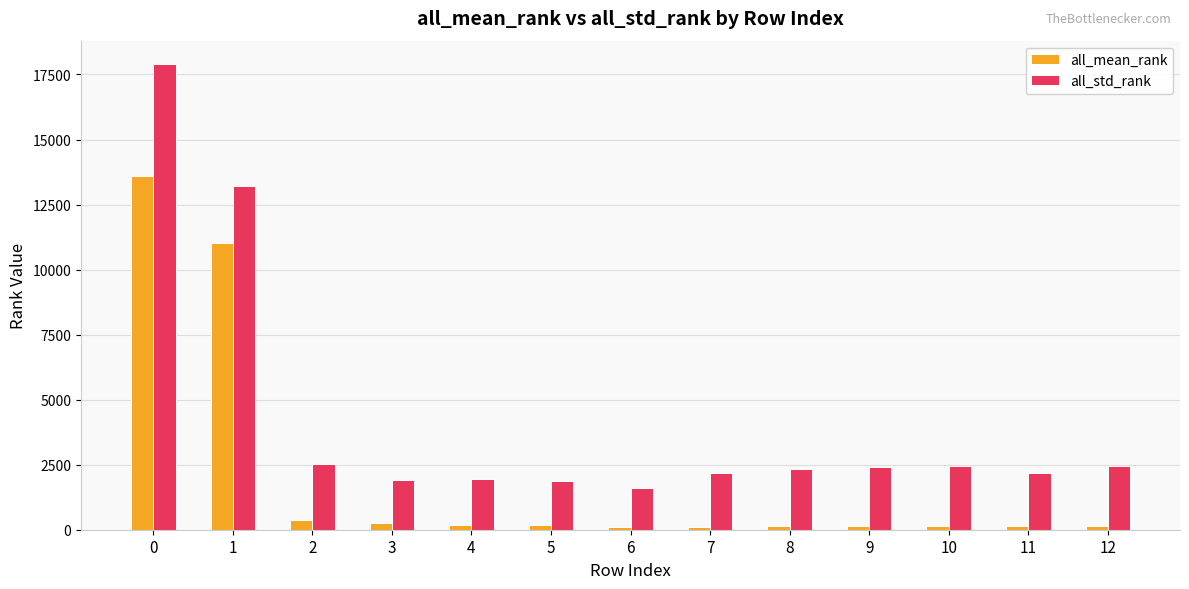

Which series has the widest spread of values?

all_std_rank